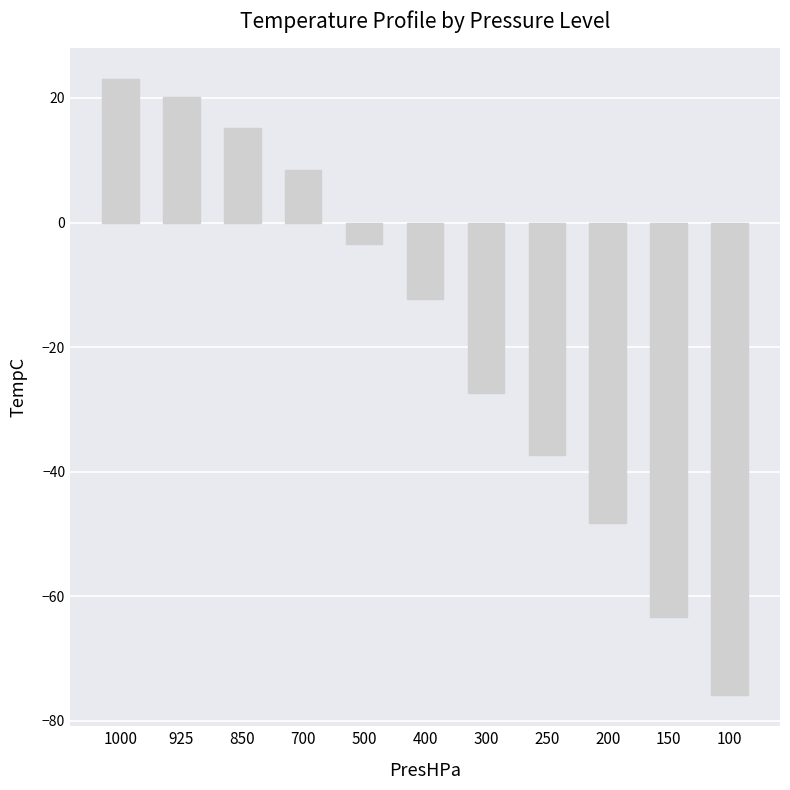

Between 100 and 925, which is larger?

925